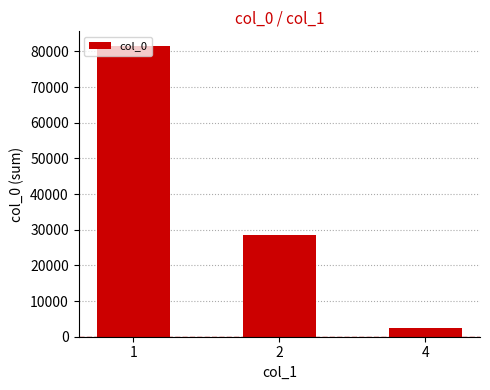

How many data points are less than 28657?

1